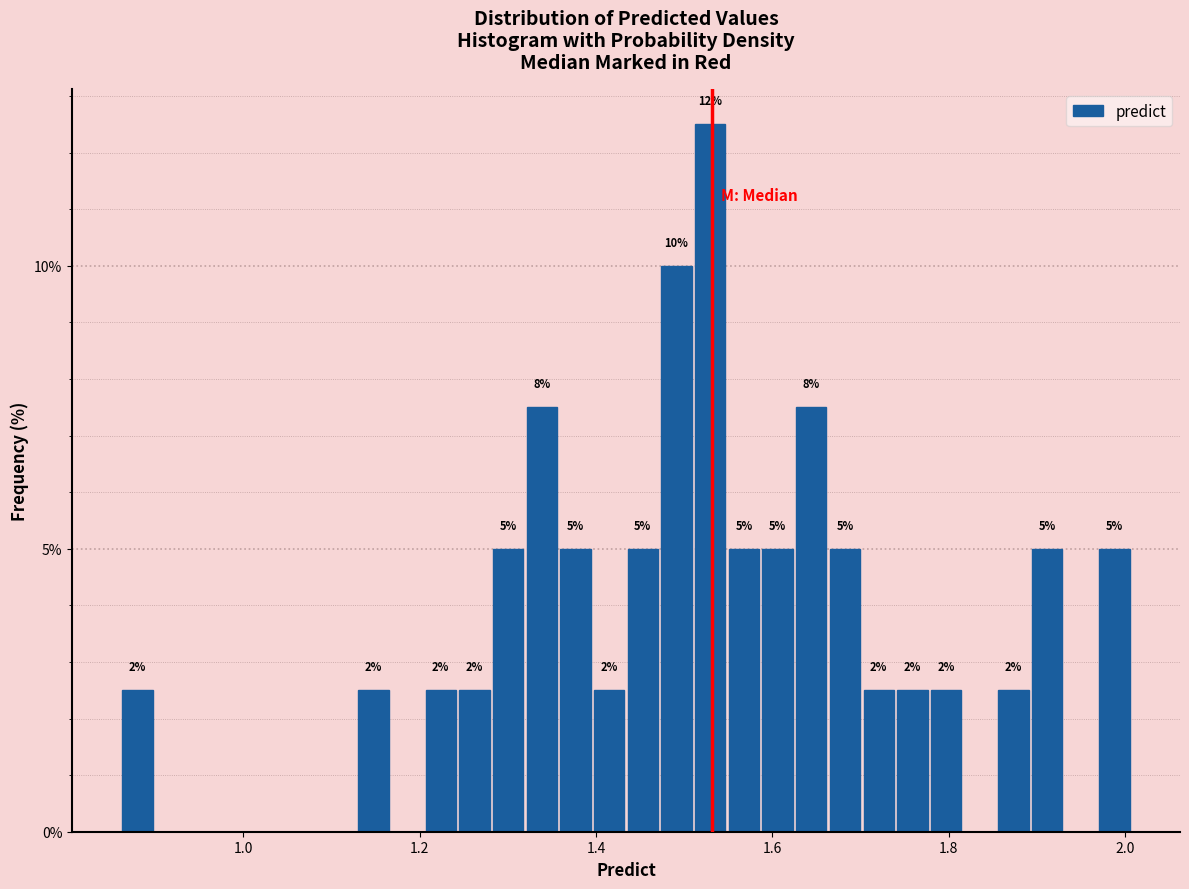

Read against the x-axis, roughly where is the centre of the tallest bar?

1.52